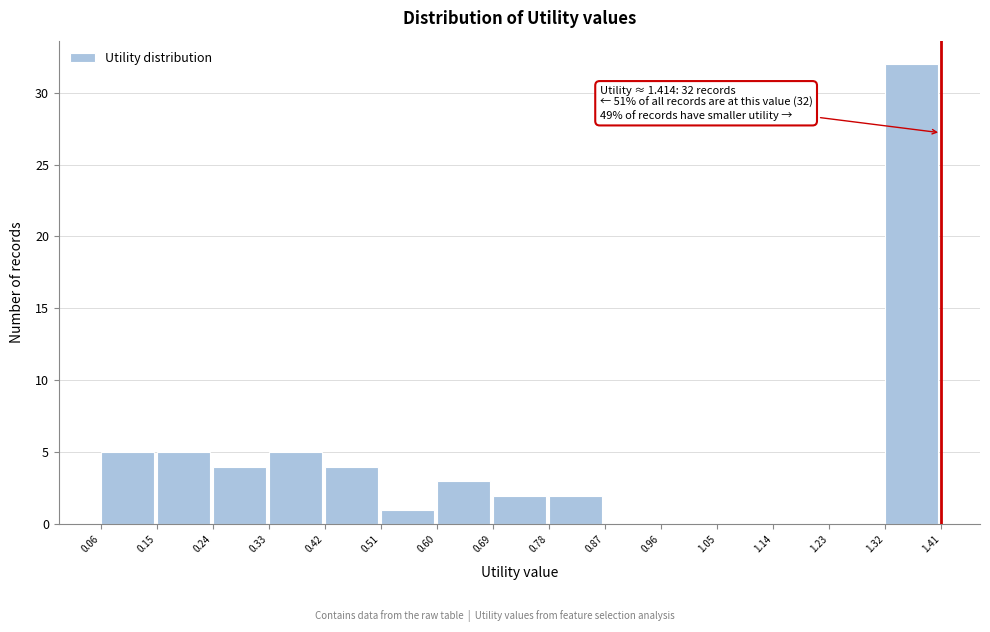

Which range on the x-axis has the tallest bar?

1.32 to 1.41